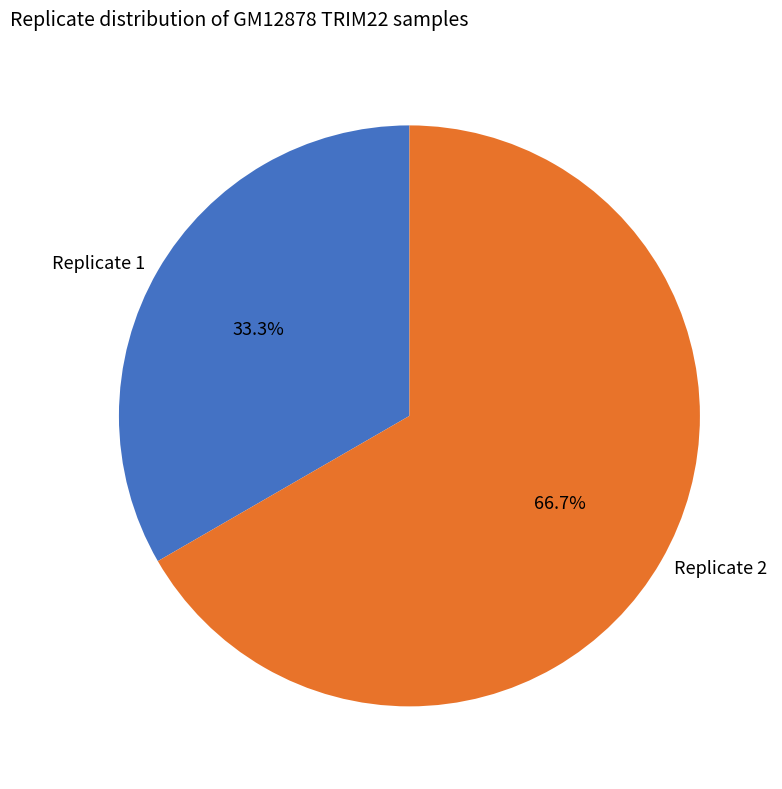

Count the number of slices in the pie.

2